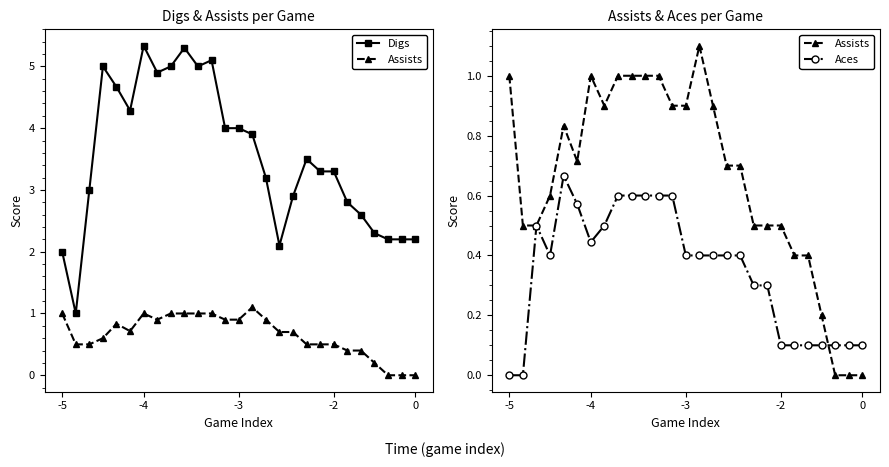

True or false: Assists and Digs cross at least once.

False